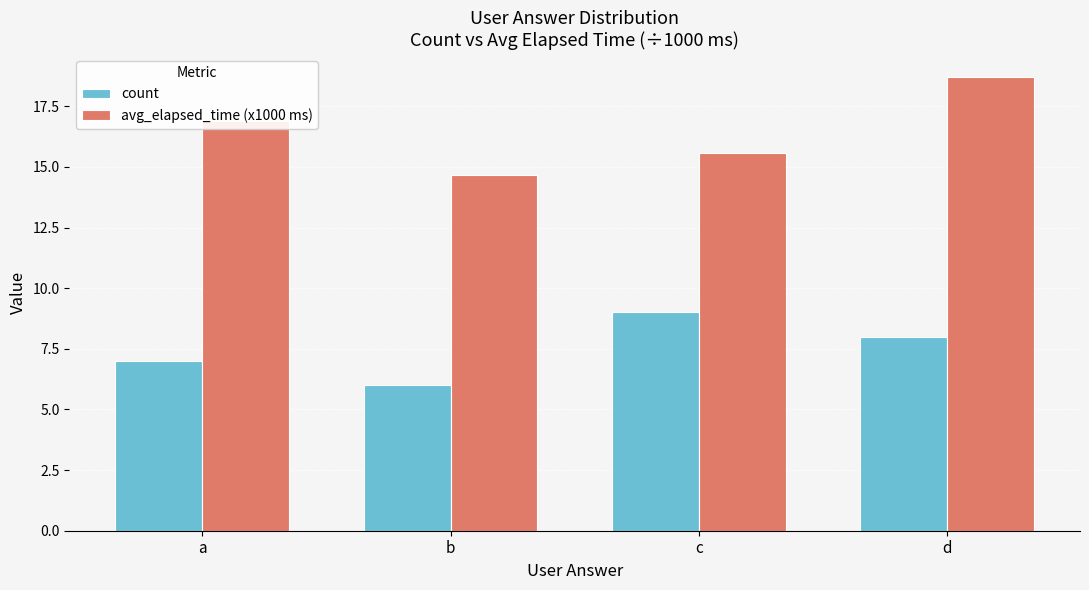

What value does the avg_elapsed_time (x1000 ms) series have at d?

18.7